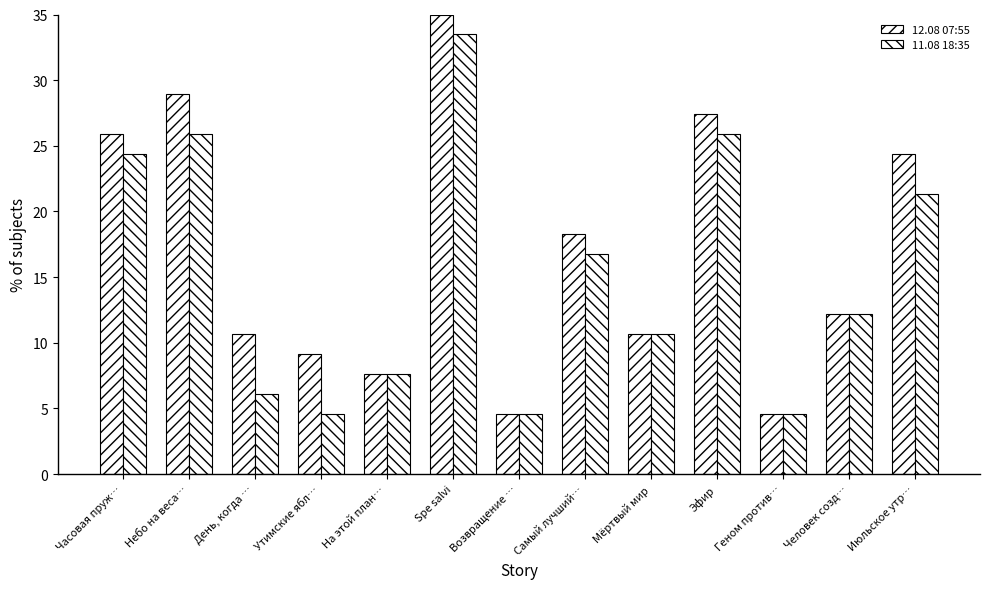

How many data points in 11.08 18:35 are above 12?

7